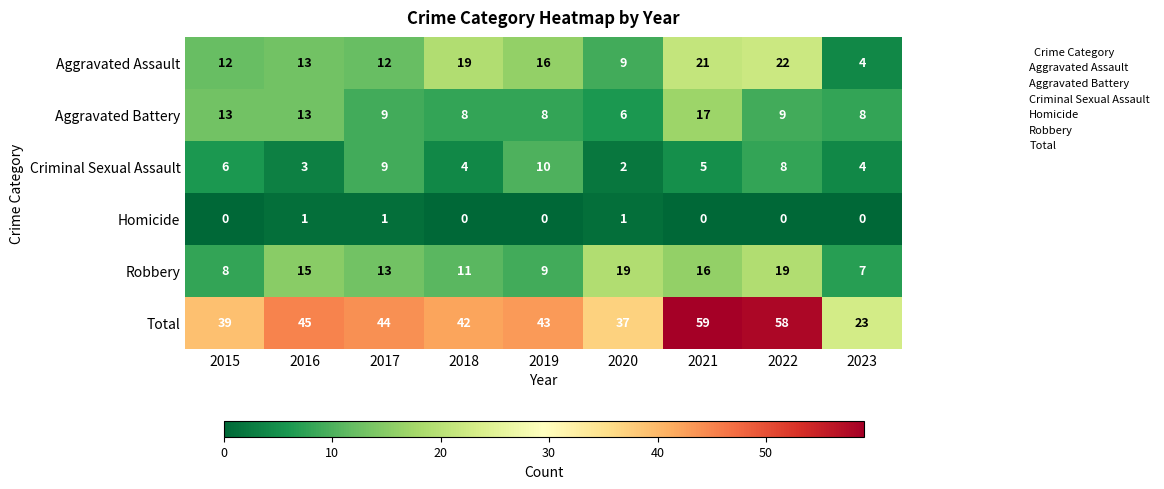

How many values in the Aggravated Assault series are below 13?

4